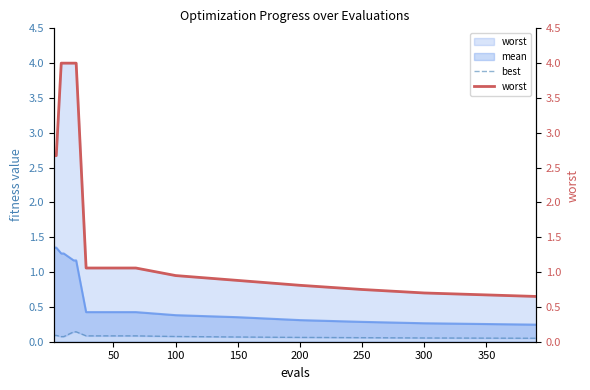

The mean series shows 0.3 at 200. True or false?

True